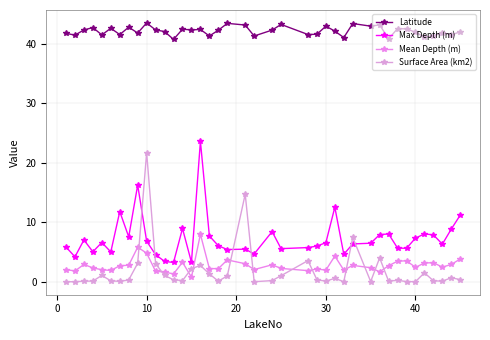

Does the chart have visible grid lines?

Yes